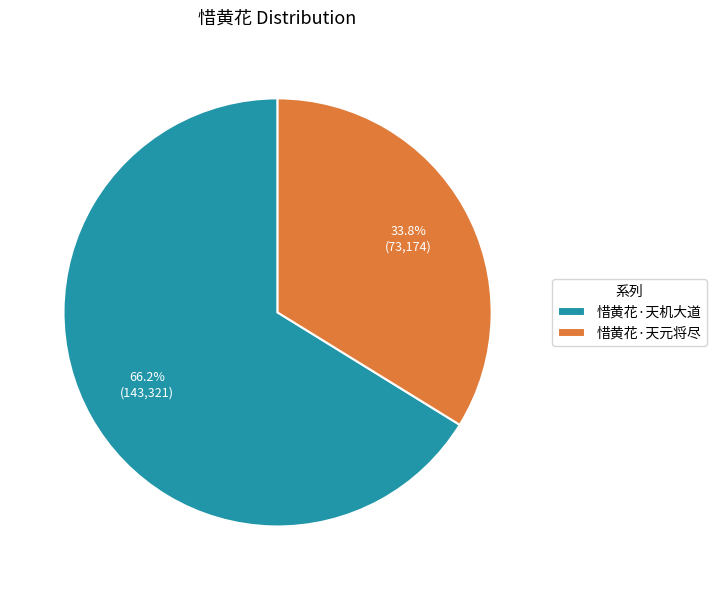

Approximately how many times larger is the value at 惜黄花·天元将尽 compared to 惜黄花·天机大道?

0.5